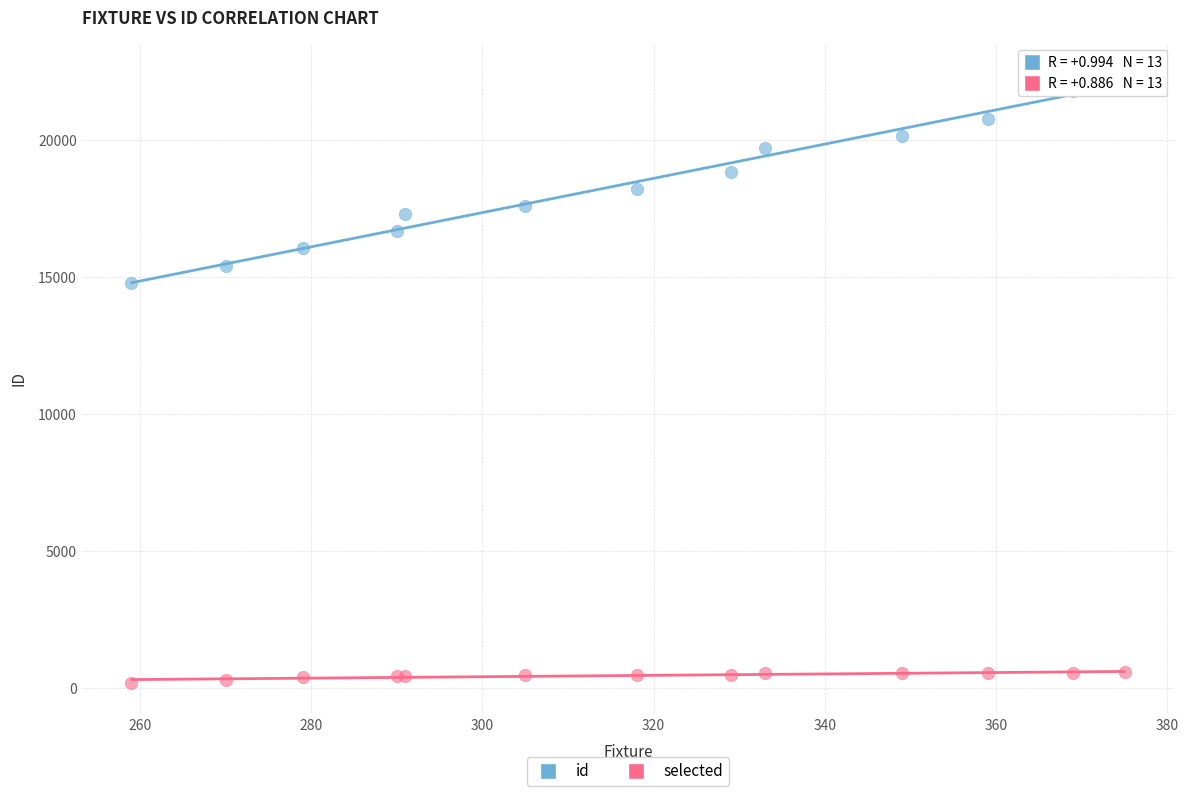

Which series reaches the minimum Y coordinate?

selected